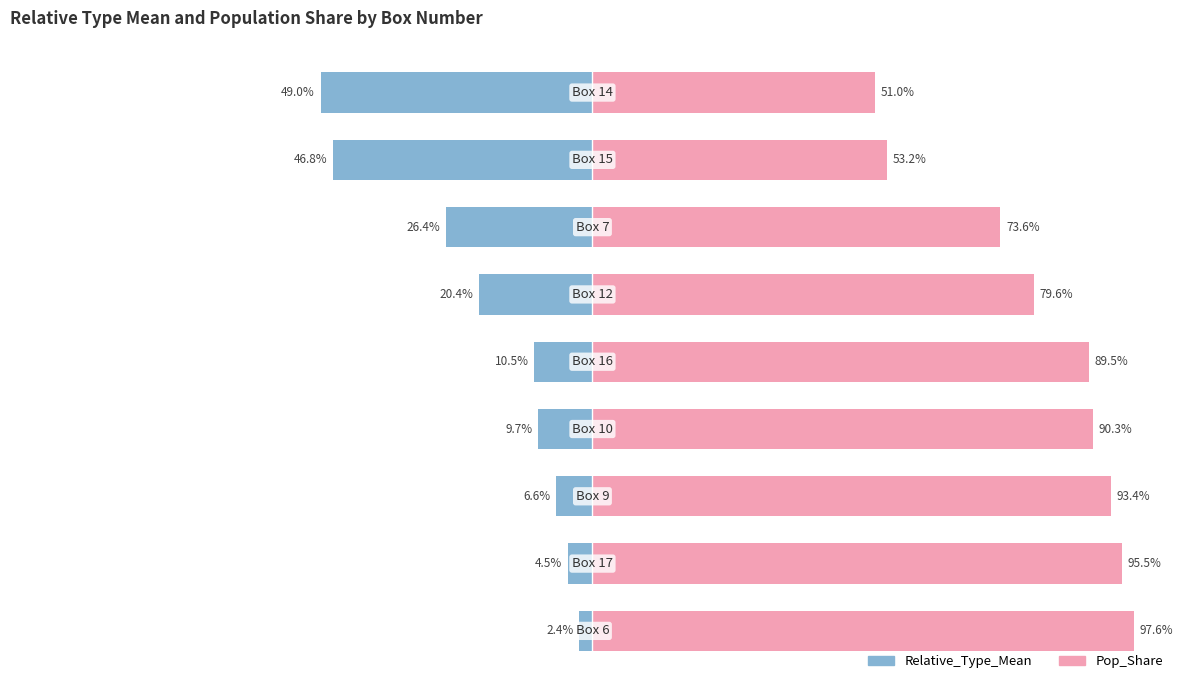

What is the greatest value displayed?

97.6